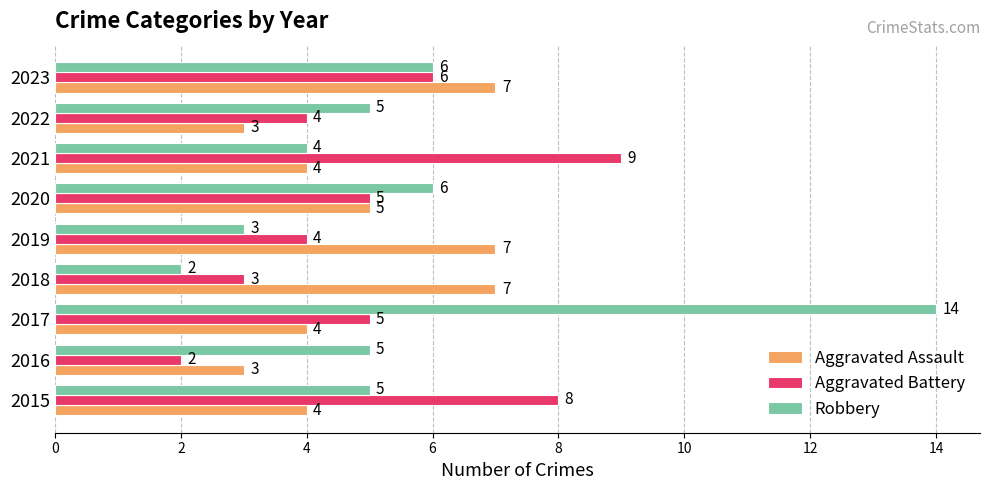

The value of Aggravated Assault at 2022 is 3. True or false?

True